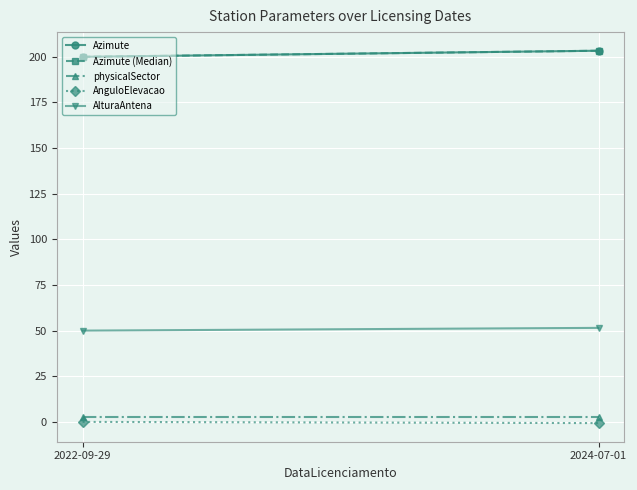

Reading left to right, extract all data points from this chart.

Azimute: 2022-09-29=200.0	2024-07-01=203.3
Azimute (Median): 2022-09-29=200.0	2024-07-01=203.3
physicalSector: 2022-09-29=2.7	2024-07-01=2.7
AnguloElevacao: 2022-09-29=0.0	2024-07-01=-0.7
AlturaAntena: 2022-09-29=50.0	2024-07-01=51.5